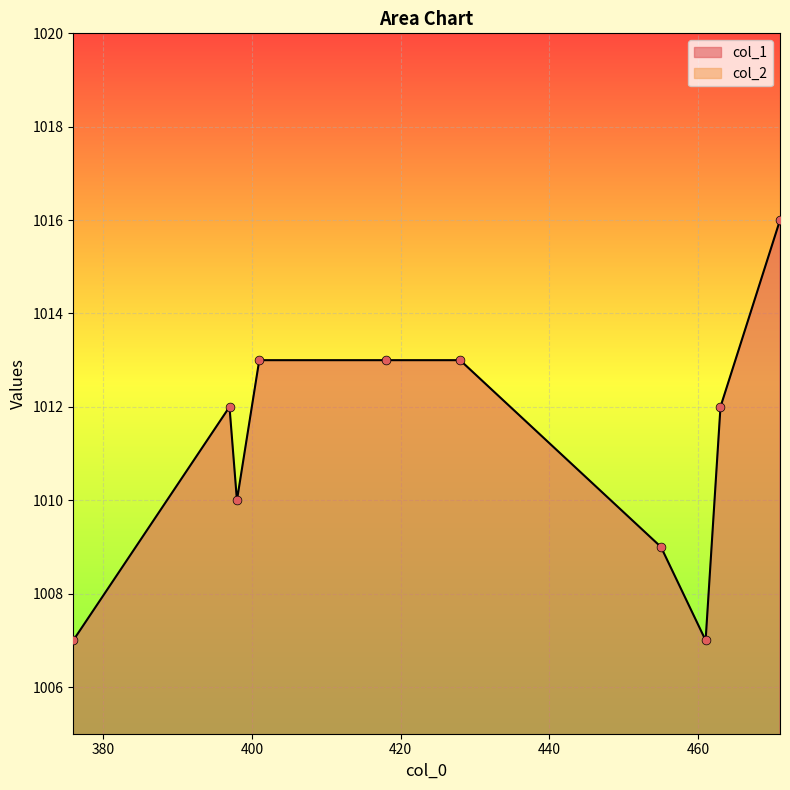

What are all the series names shown in the legend?

col_1, col_2